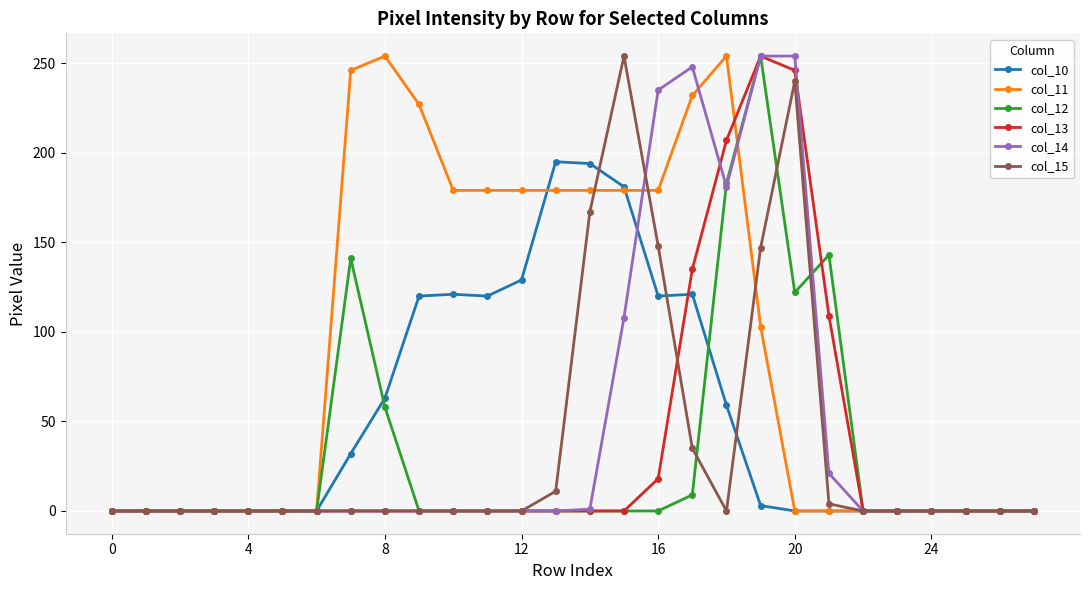

Which series has the largest total across all categories?

col_11